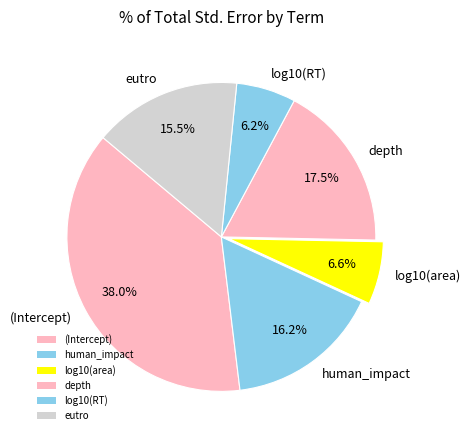

Is there a majority slice in this chart?

No